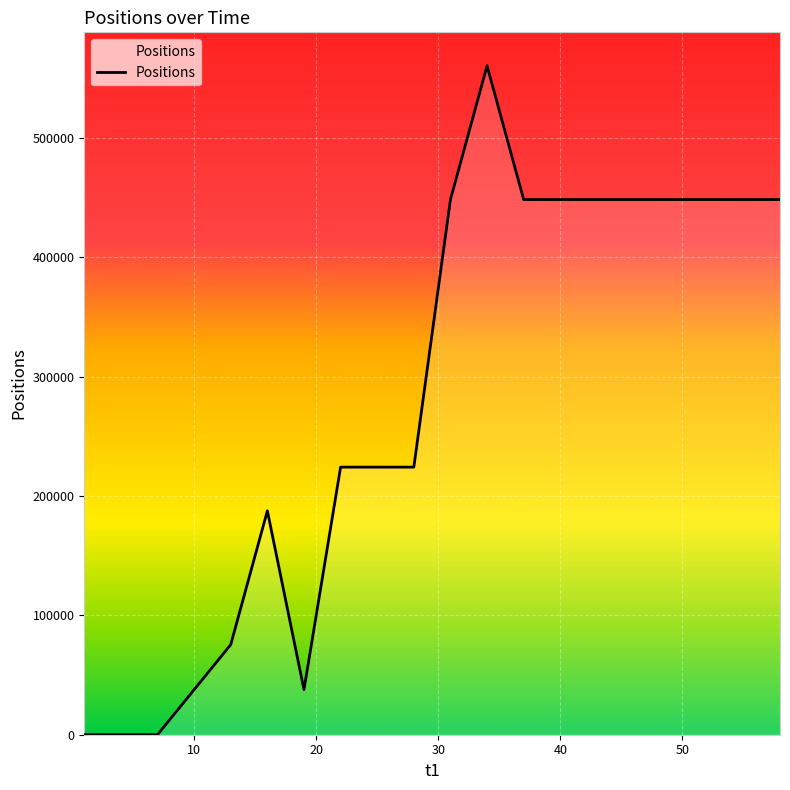

What is the maximum value shown in the chart?

560311.9